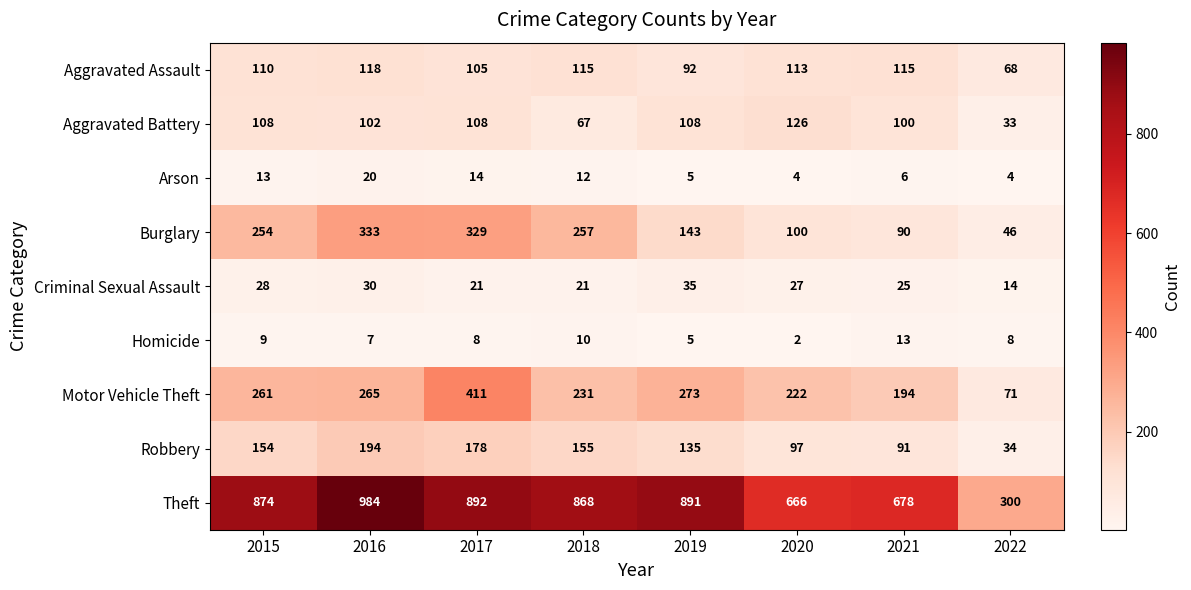

Which series has the largest total across all categories?

Theft